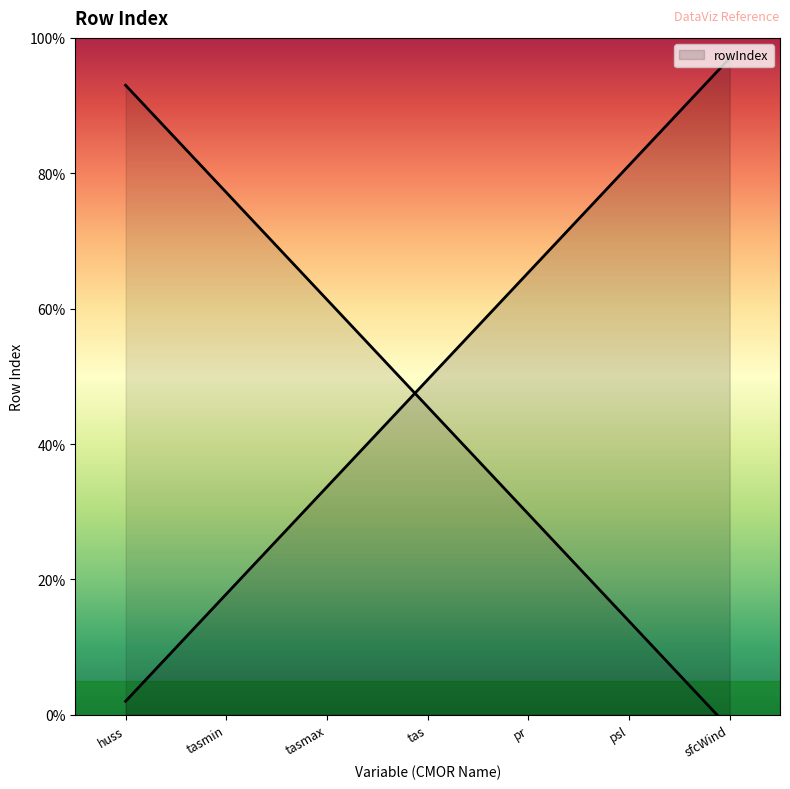

What is the difference between the values at pr and tas?

15.8